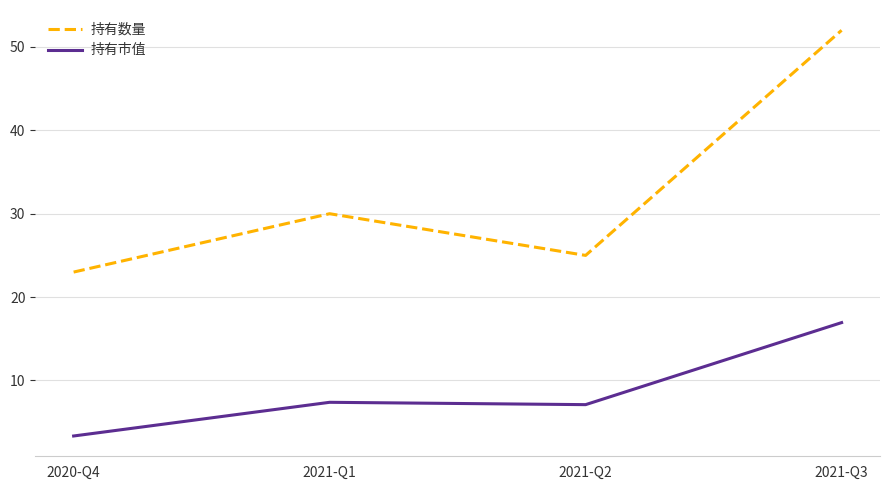

Reading left to right, what are all the values shown in this chart?

持有数量: 2020-Q4=23.0	2021-Q1=30.0	2021-Q2=25.0	2021-Q3=52.0
持有市值: 2020-Q4=3.3	2021-Q1=7.4	2021-Q2=7.1	2021-Q3=16.9